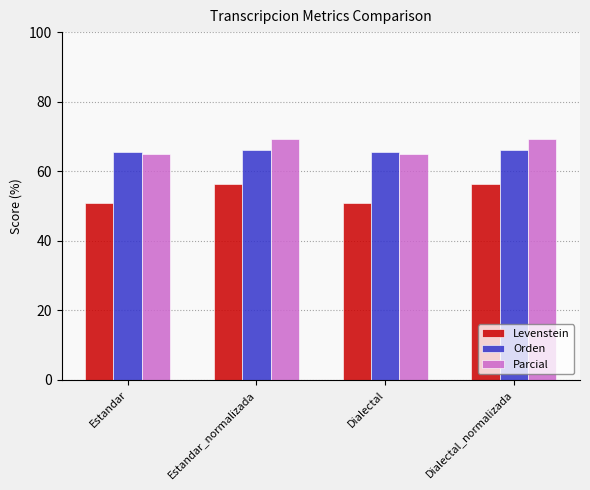

True or false: Levenstein has a value of 74.1 at Estandar.

False